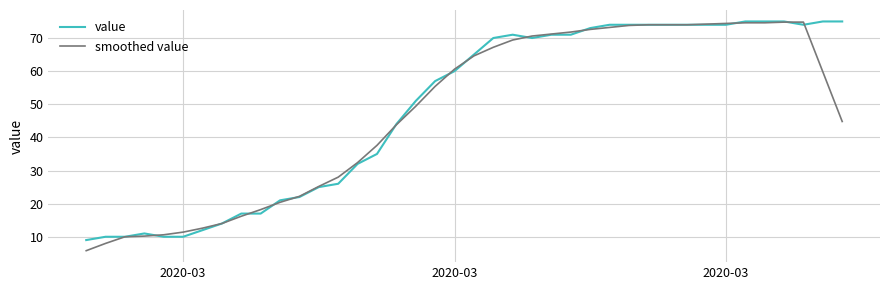

What is the lowest value of the value series?

9.0